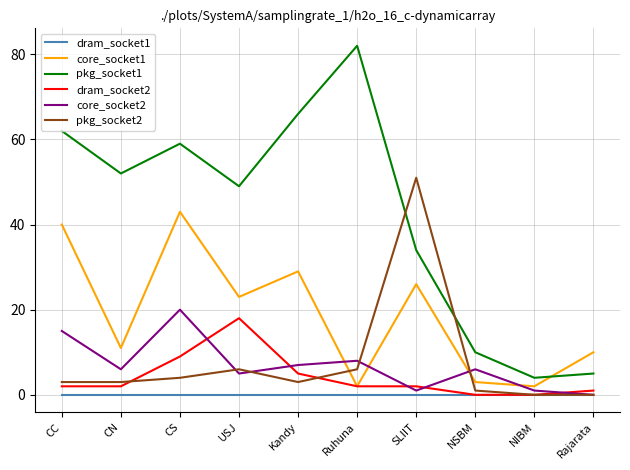

Reading right to left, extract all data points from this chart.

dram_socket1: 0	0	0	0	0	0	0	0	0	0
core_socket1: 10	2	3	26	2	29	23	43	11	40
pkg_socket1: 5	4	10	34	82	66	49	59	52	62
dram_socket2: 1	0	0	2	2	5	18	9	2	2
core_socket2: 0	1	6	1	8	7	5	20	6	15
pkg_socket2: 0	0	1	51	6	3	6	4	3	3